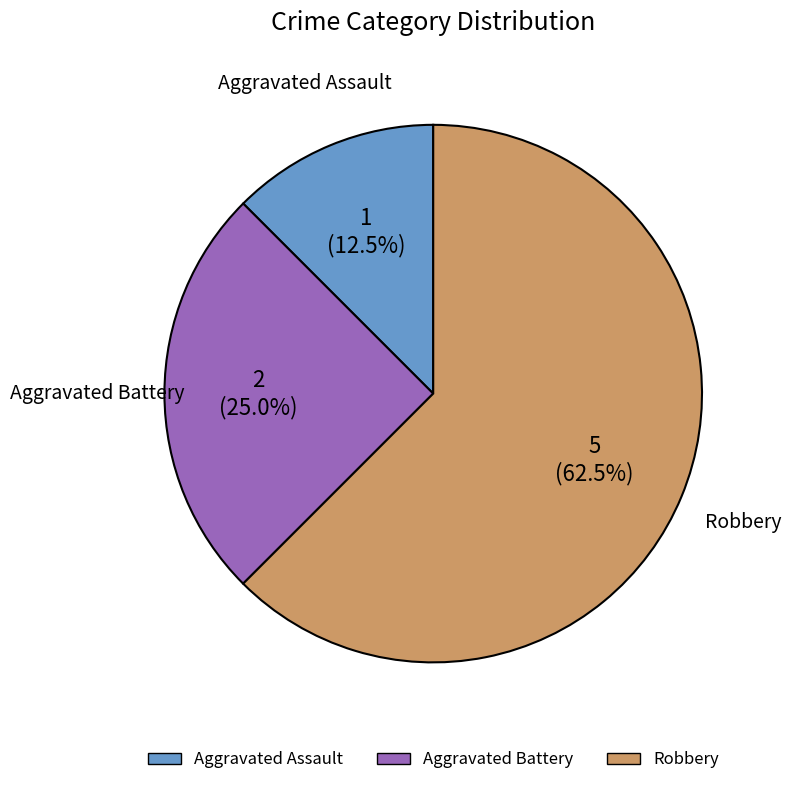

Rank the categories by value from highest to lowest.

Robbery, Aggravated Battery, Aggravated Assault